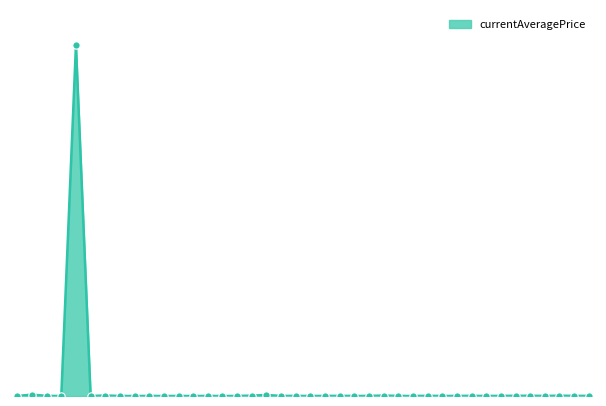

Does the chart have visible grid lines?

No